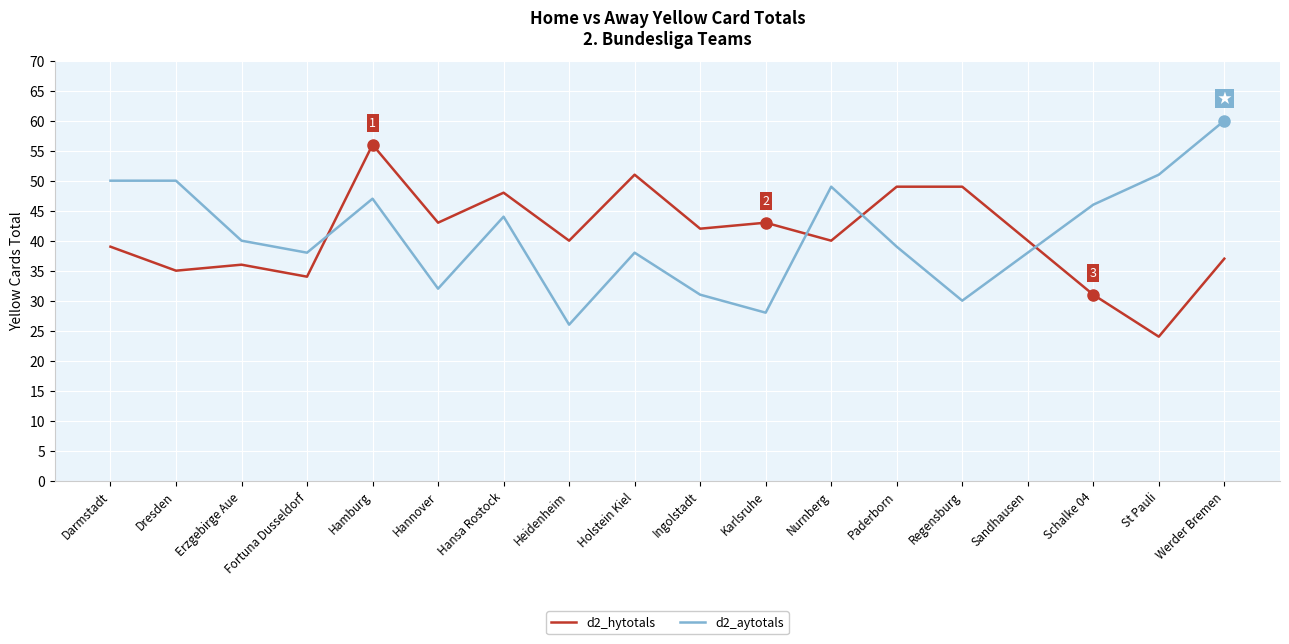

True or false: d2_hytotals has more than 2 interior local peaks.

True